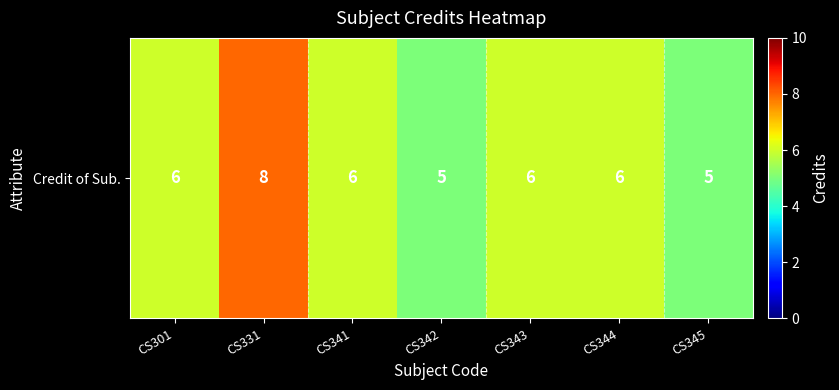

Rank the categories by value from lowest to highest.

CS342, CS345, CS301, CS341, CS343, CS344, CS331